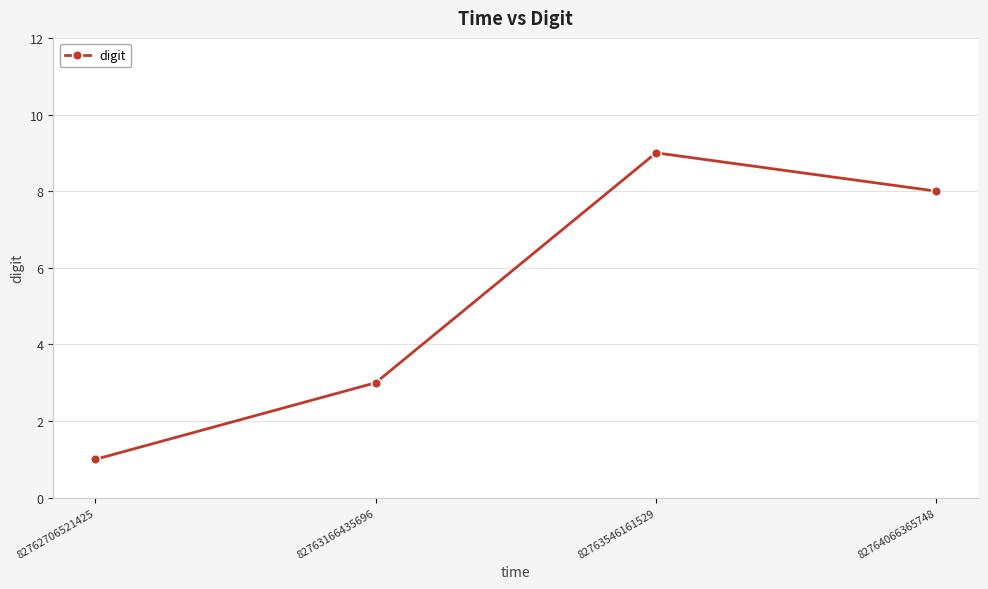

How many values are between 3 and 9?

3